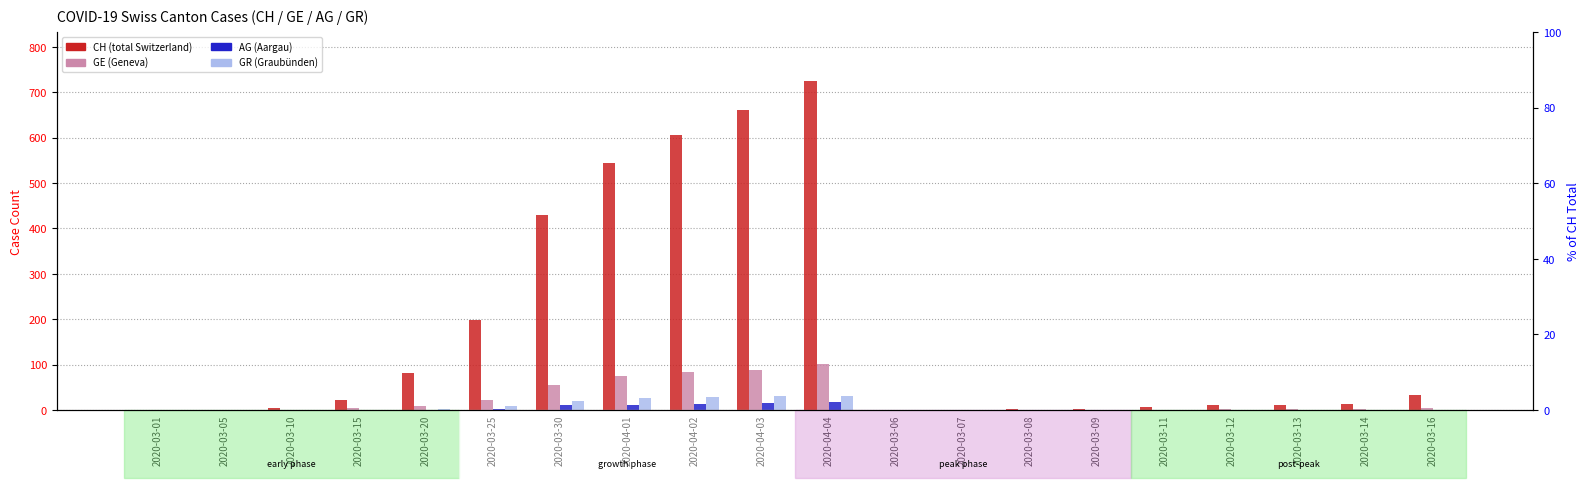

What value does the CH series have at 2020-03-06?

1